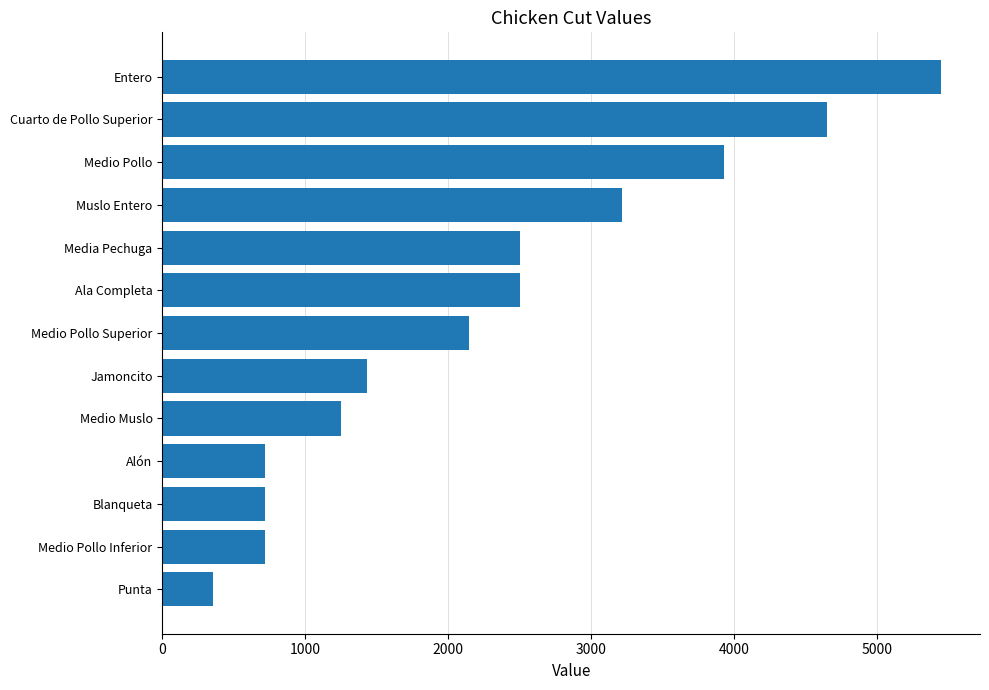

What is the change in value from Medio Pollo Inferior to Media Pechuga?

+1788.0